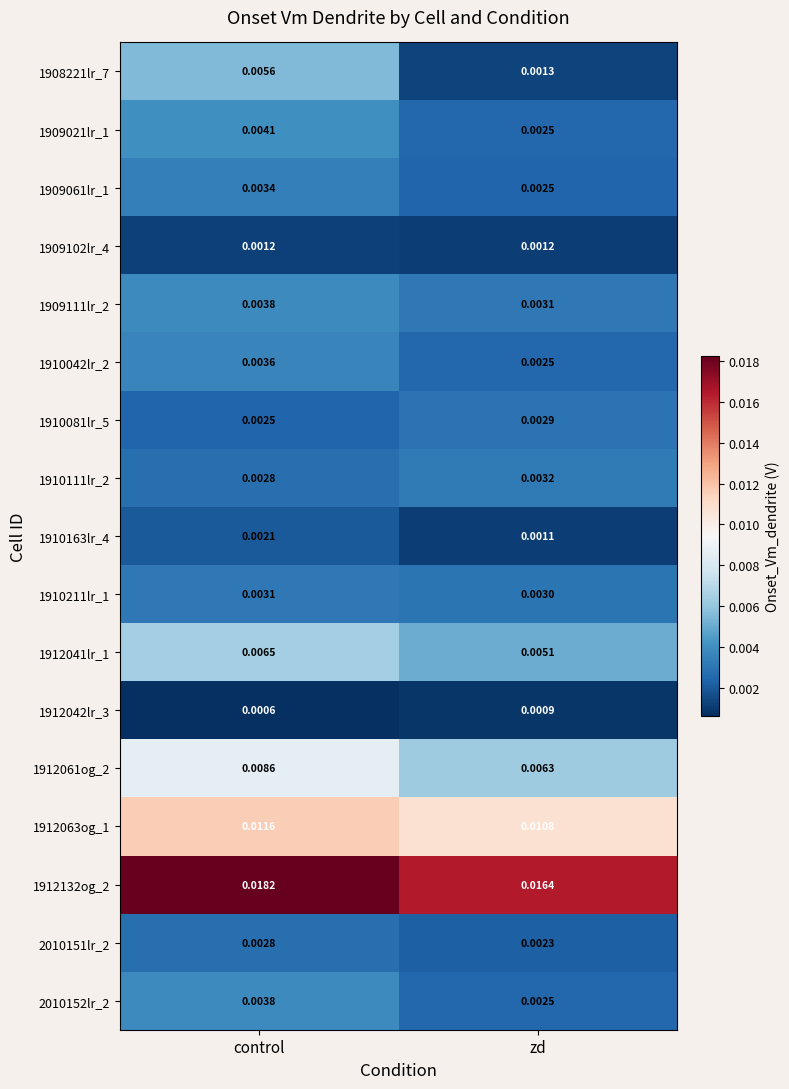

Where is 1909021lr_1 nearest to the value 0?

zd